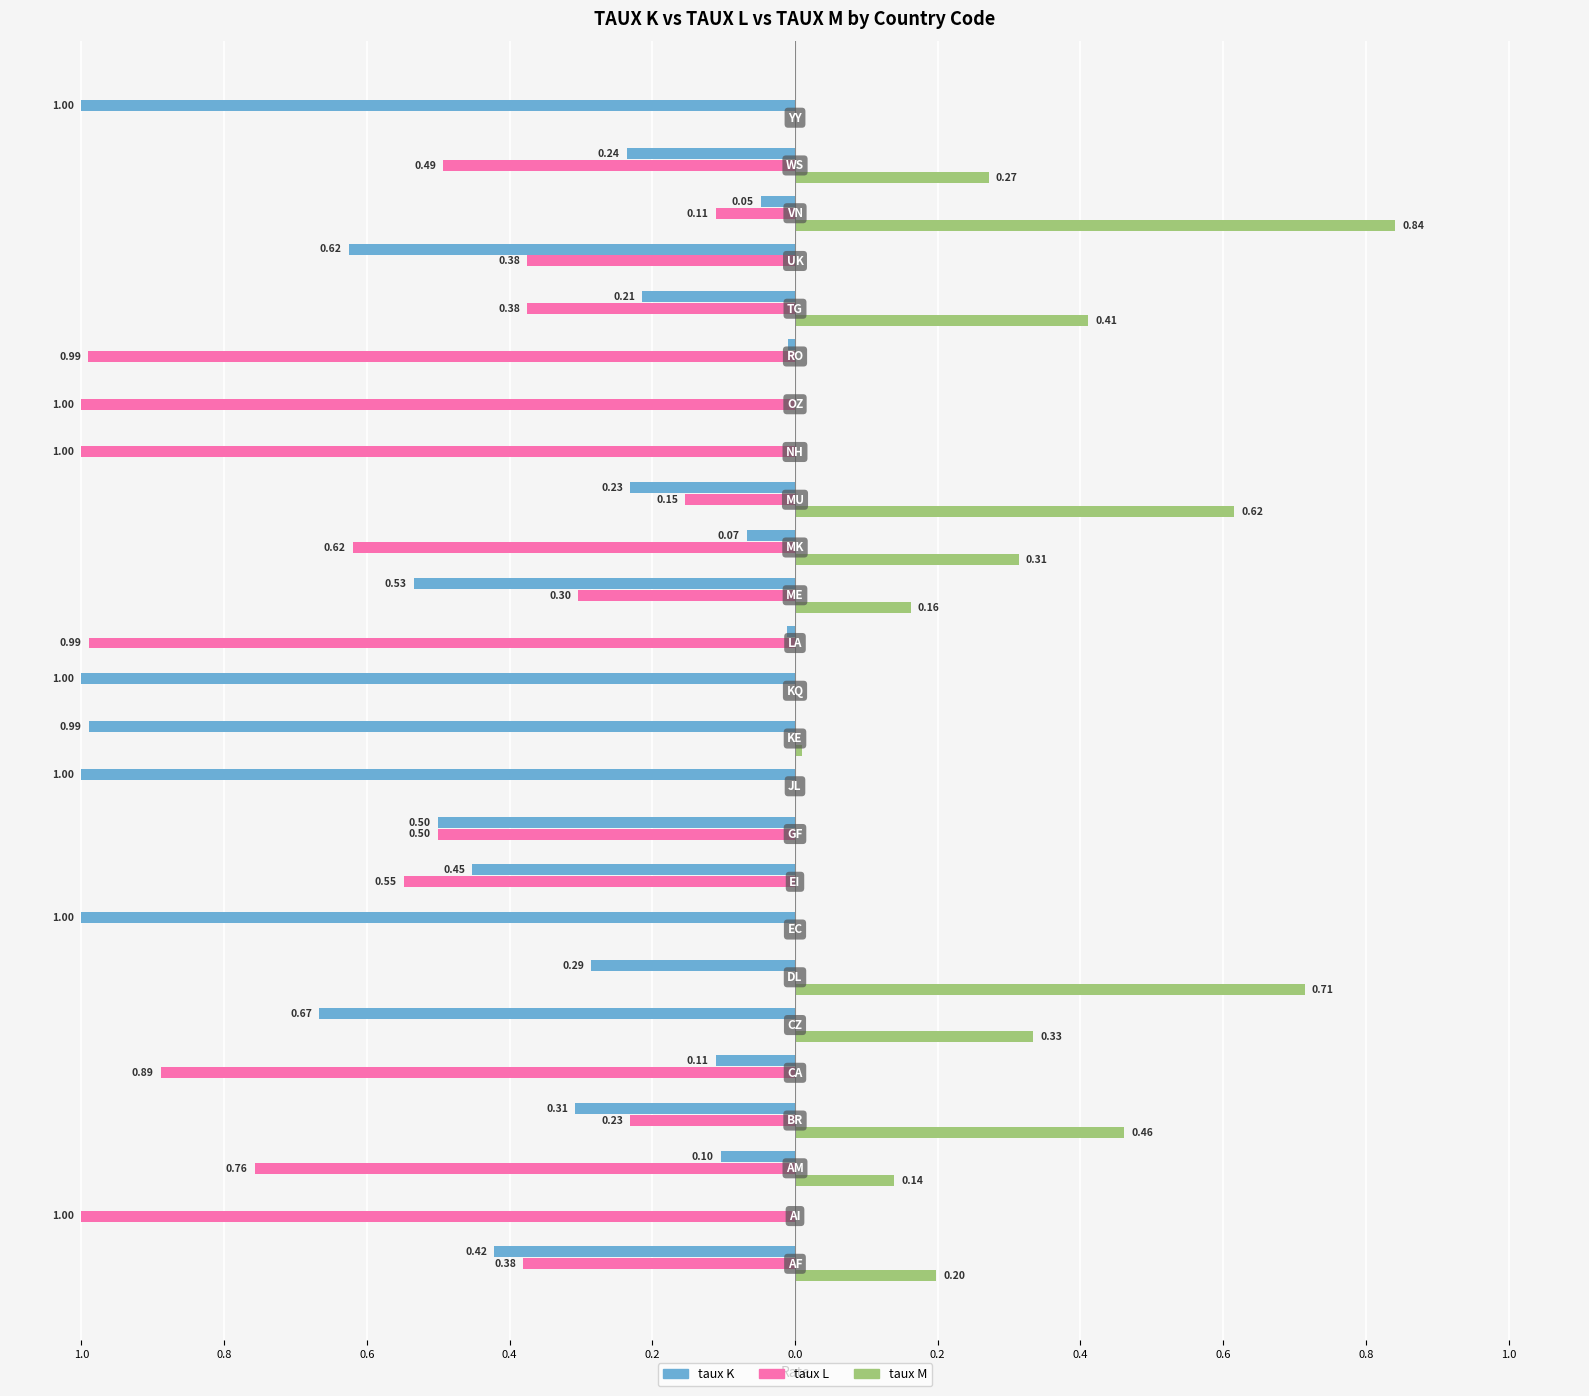

What is the difference between the maximum and minimum values in the taux M series?

0.8